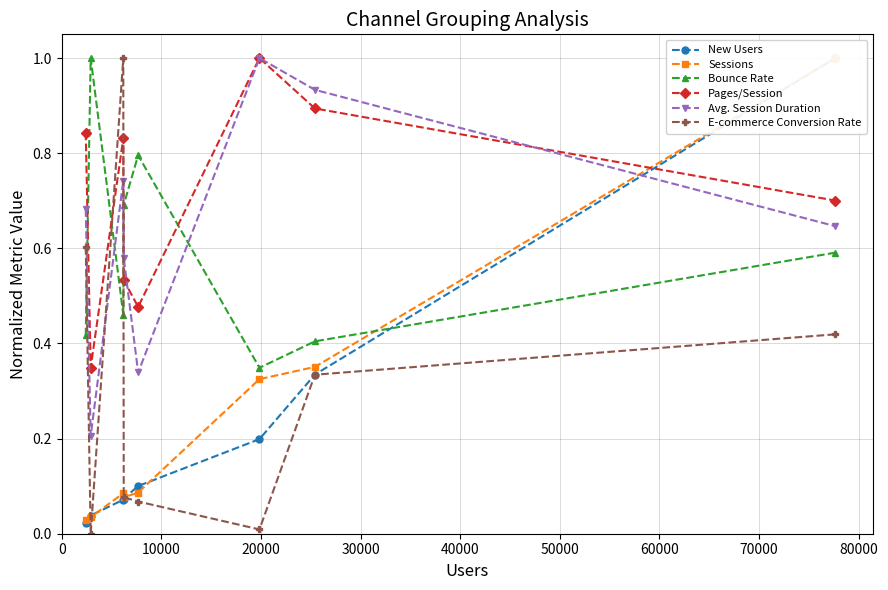

Which series ends up on top after the final intersection of Bounce Rate and Sessions?

Sessions